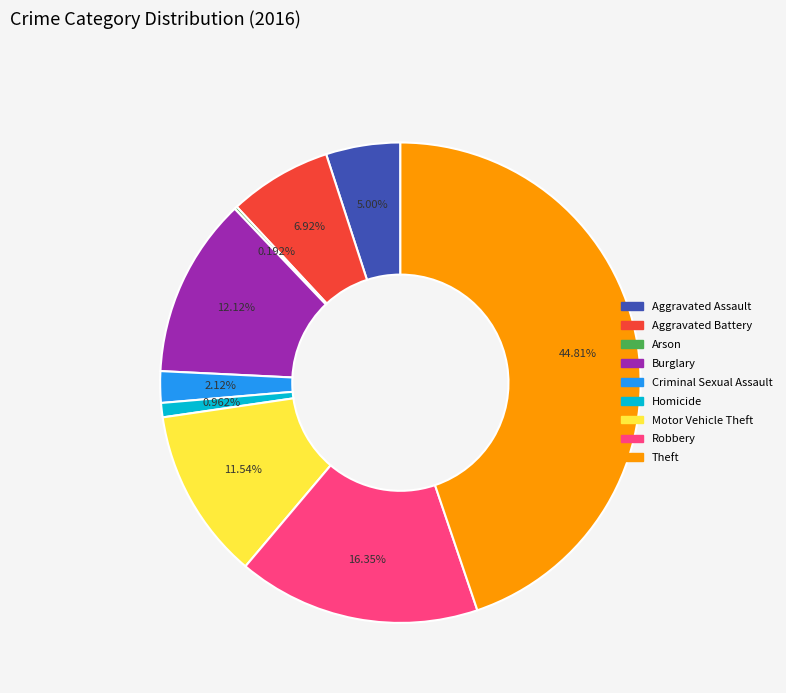

Which category has the biggest portion of the pie?

Theft